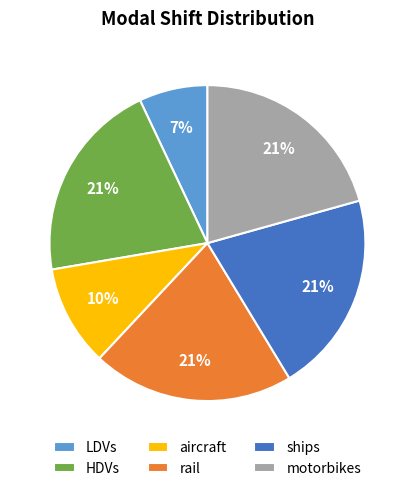

How many segments does this pie chart have?

6